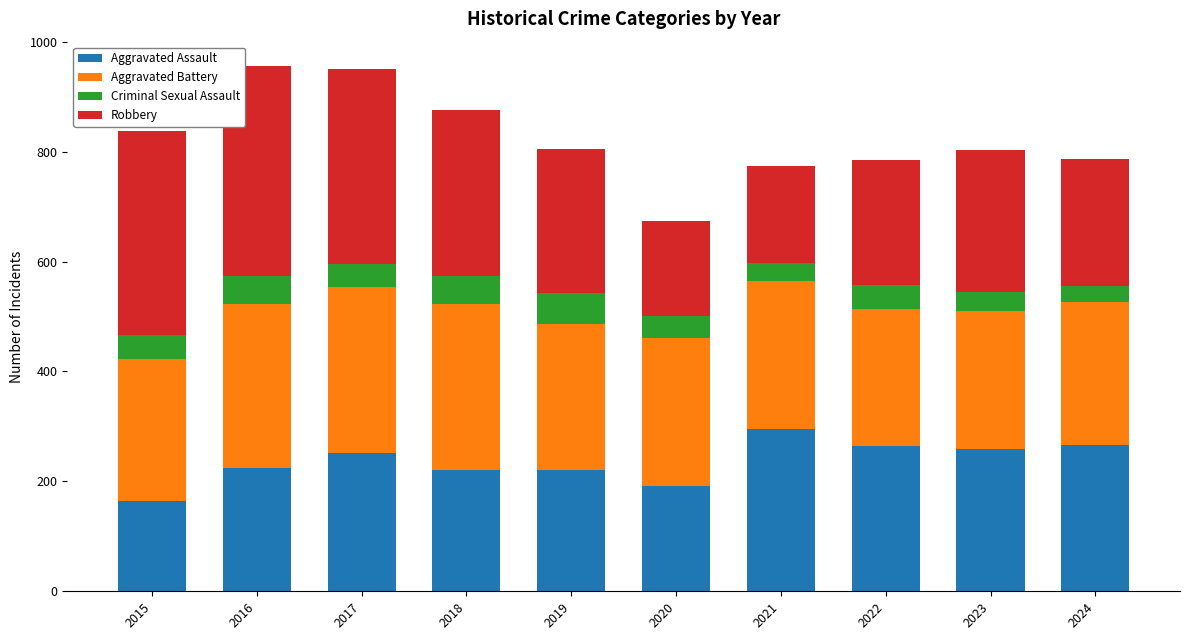

True or false: Aggravated Assault has a value of 129 at 2021.

False